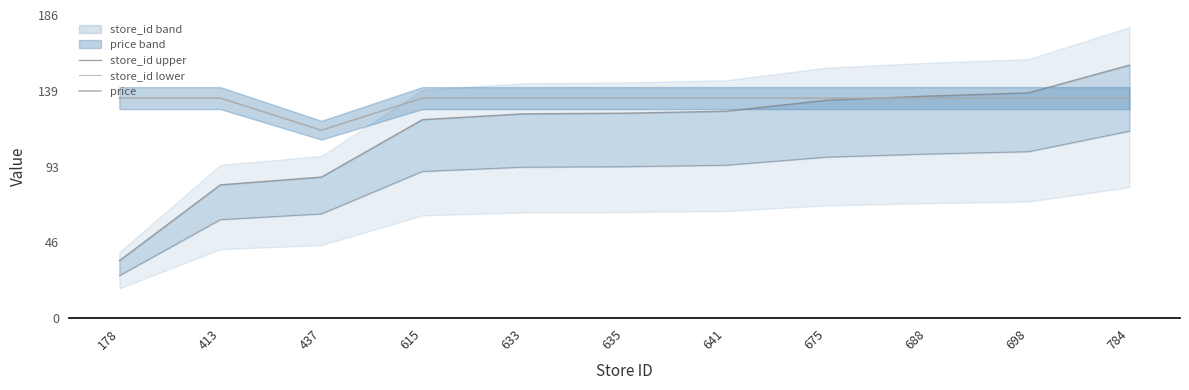

Rank the series by their maximum value, from highest to lowest.

store_id upper, price, store_id lower